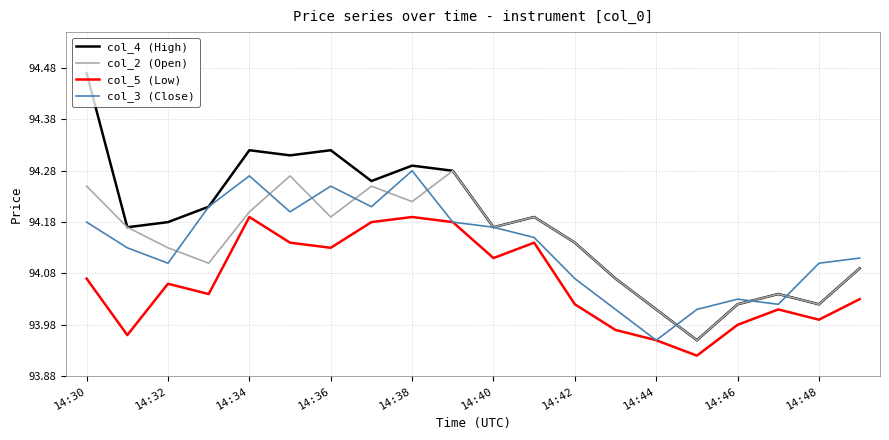

Which series has the largest range (max minus min)?

col_4 (High)